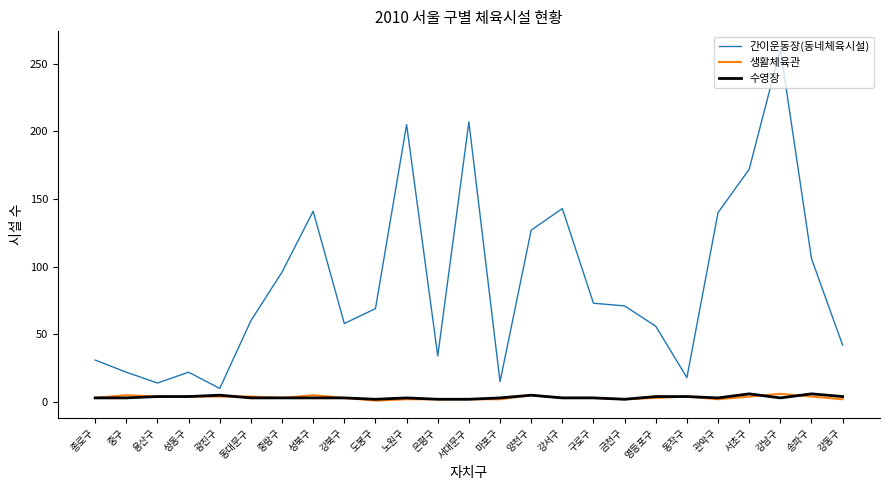

What is the maximum value for 생활체육관?

6